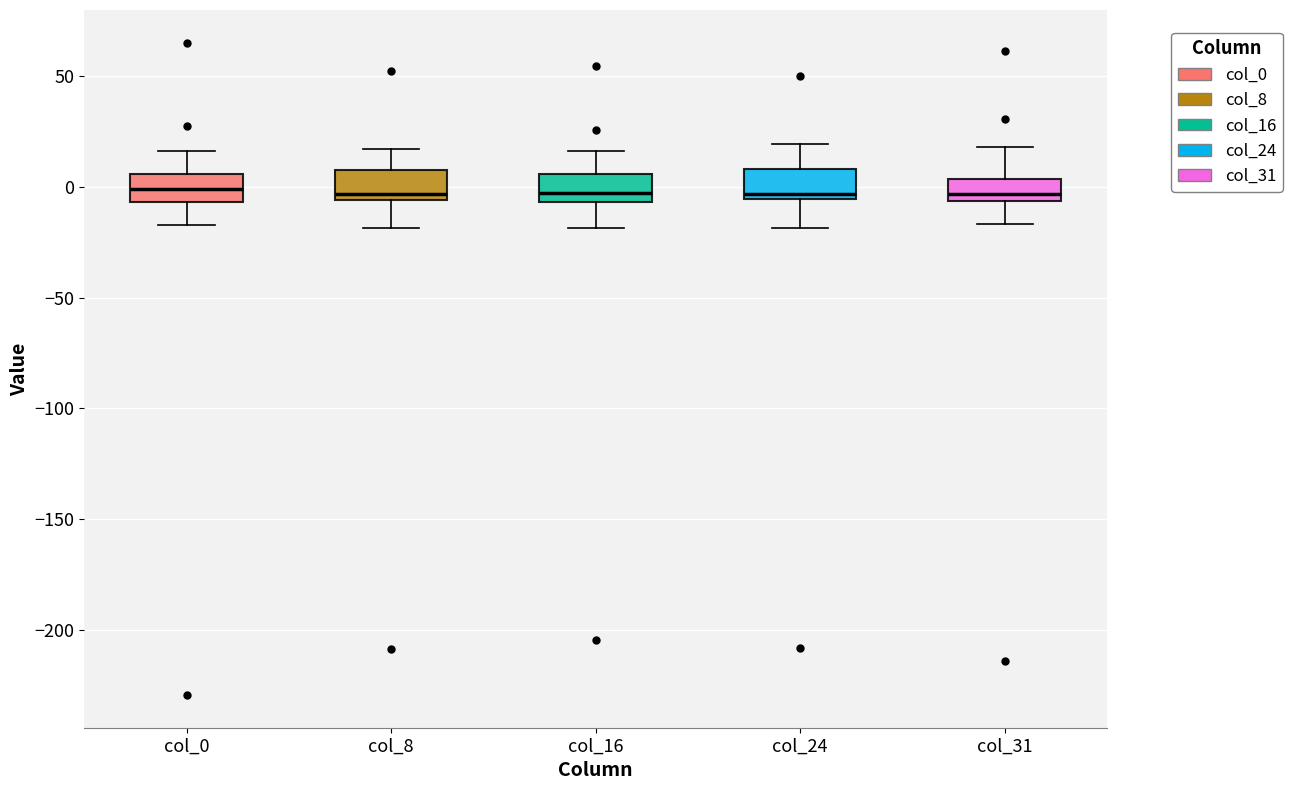

Where does the lower whisker of the box for col_16 end on the y-axis? The values are not printed on the chart, so give them approximately, as read against the axis.

-20